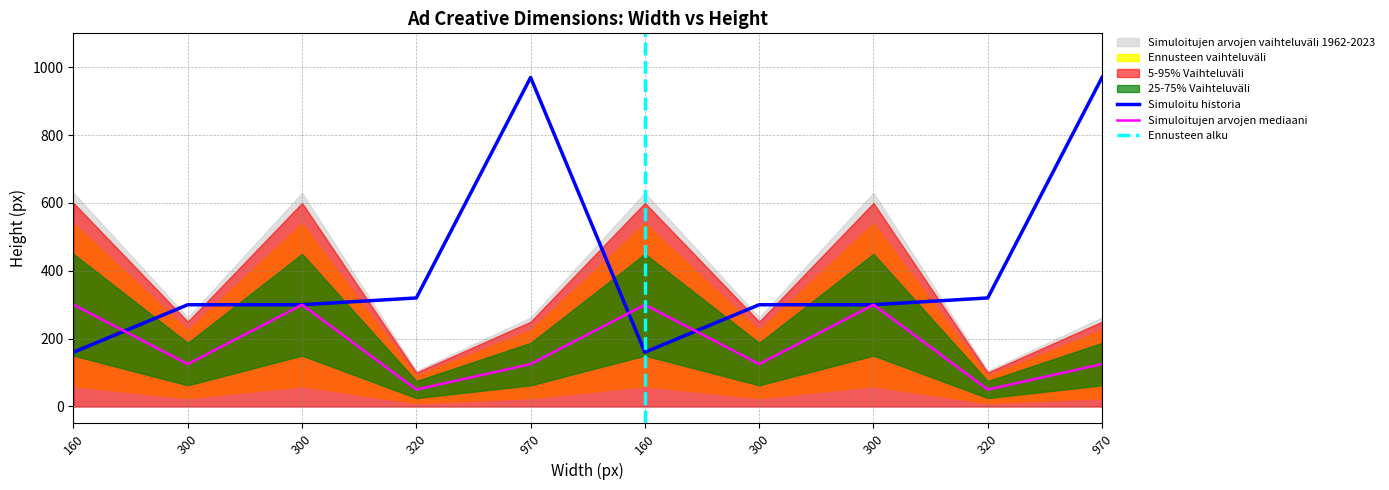

What is the smallest value displayed?

50